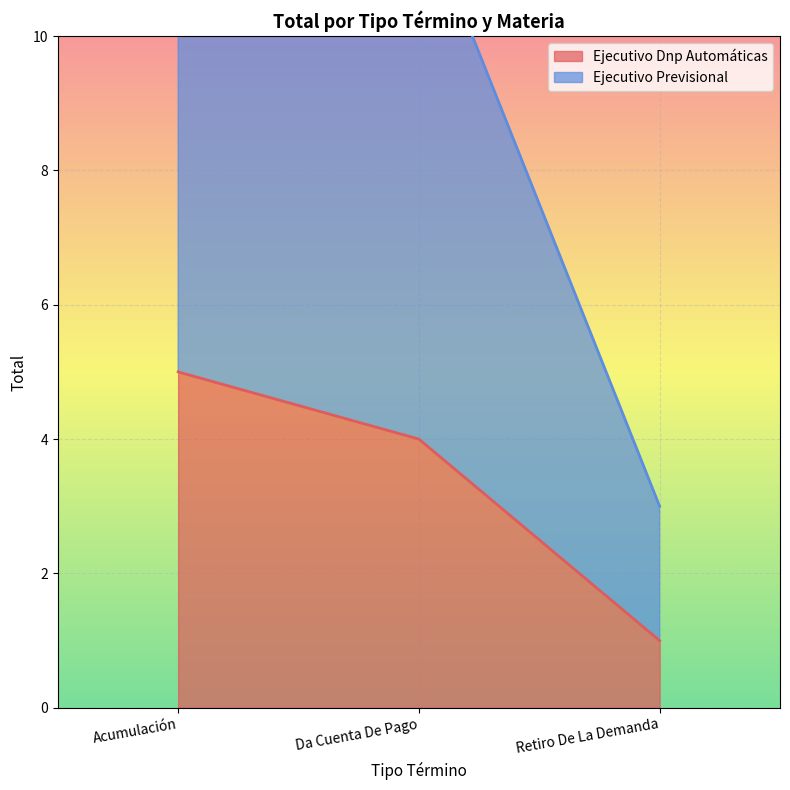

Count the Ejecutivo Previsional values in the range 3 to 13.

3